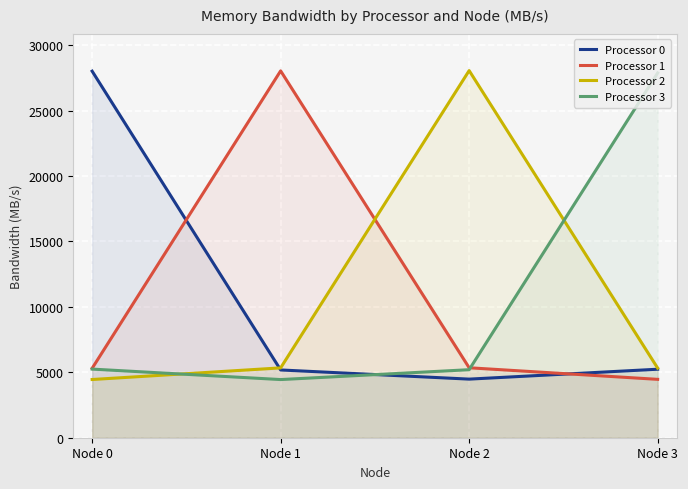

Does the chart display data point markers on the line(s)?

No